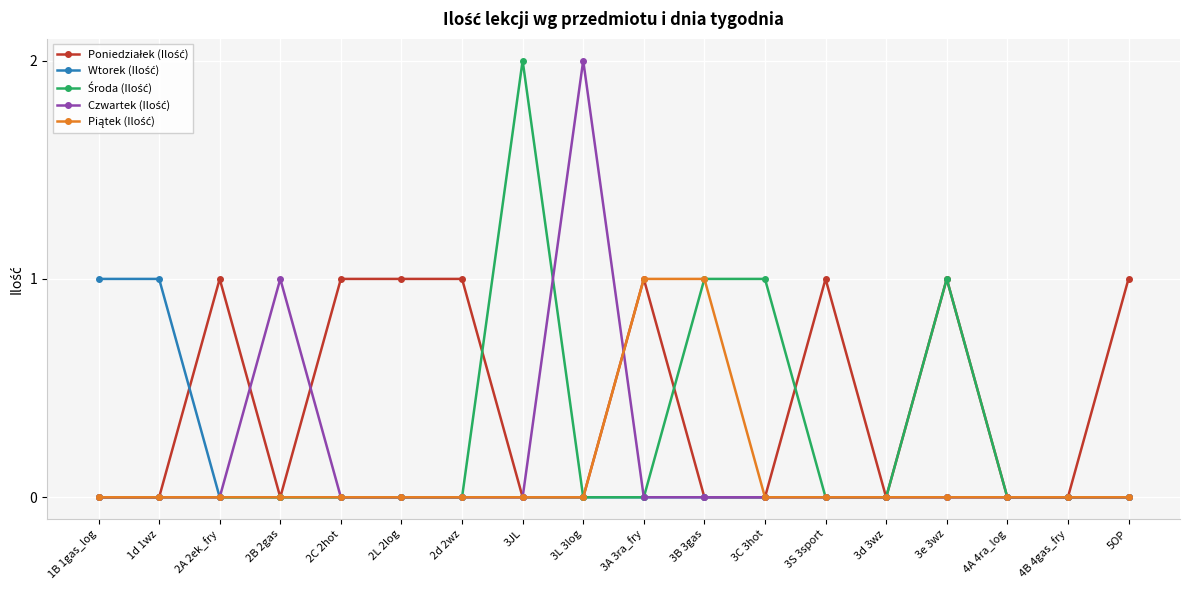

What is the label of the 7th point from the left?

2d 2wz